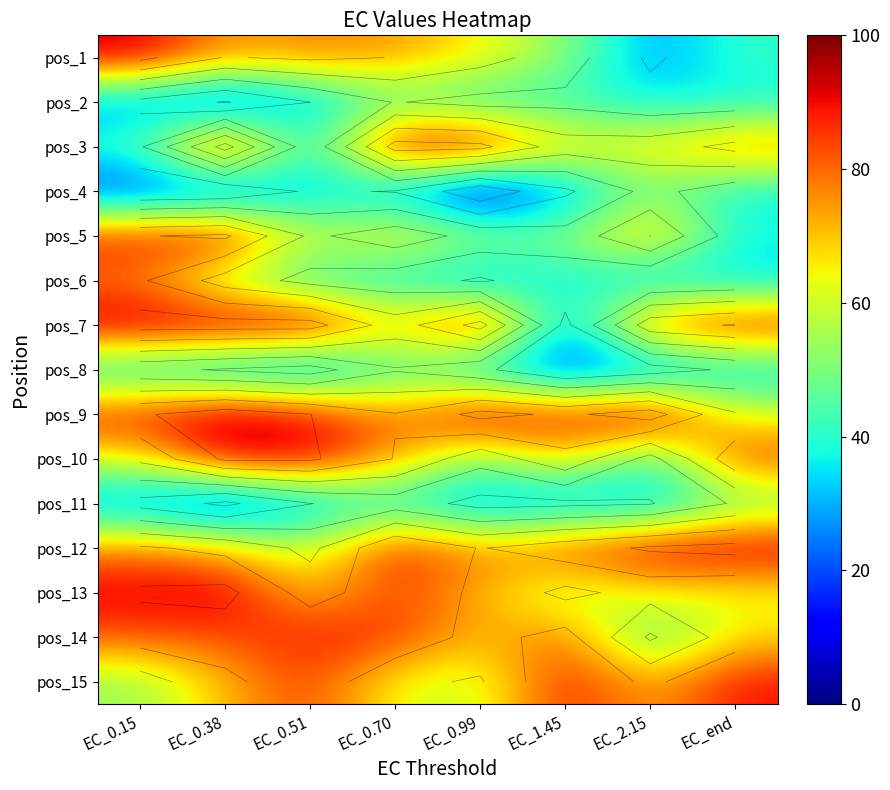

At EC_0.70, list the series in order from smallest to largest.

pos_4, pos_6, pos_11, pos_8, pos_2, pos_15, pos_7, pos_5, pos_10, pos_1, pos_9, pos_13, pos_14, pos_12, pos_3